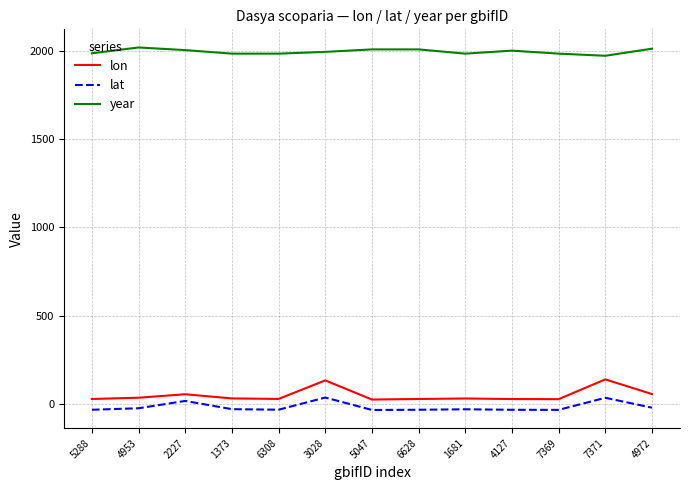

What is the minimum value for year?

1971.0